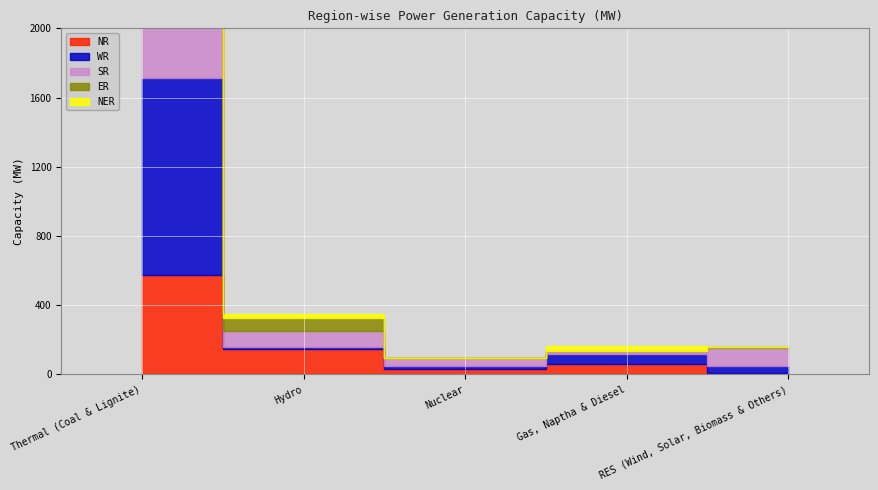

At which label is ER closest to 192?

Hydro